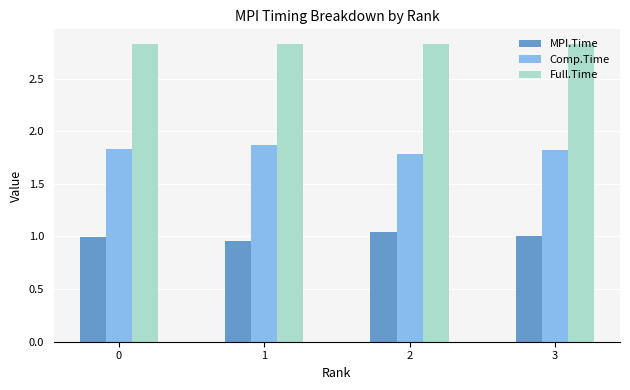

The value of Comp.Time at 2 is 1.8. True or false?

True